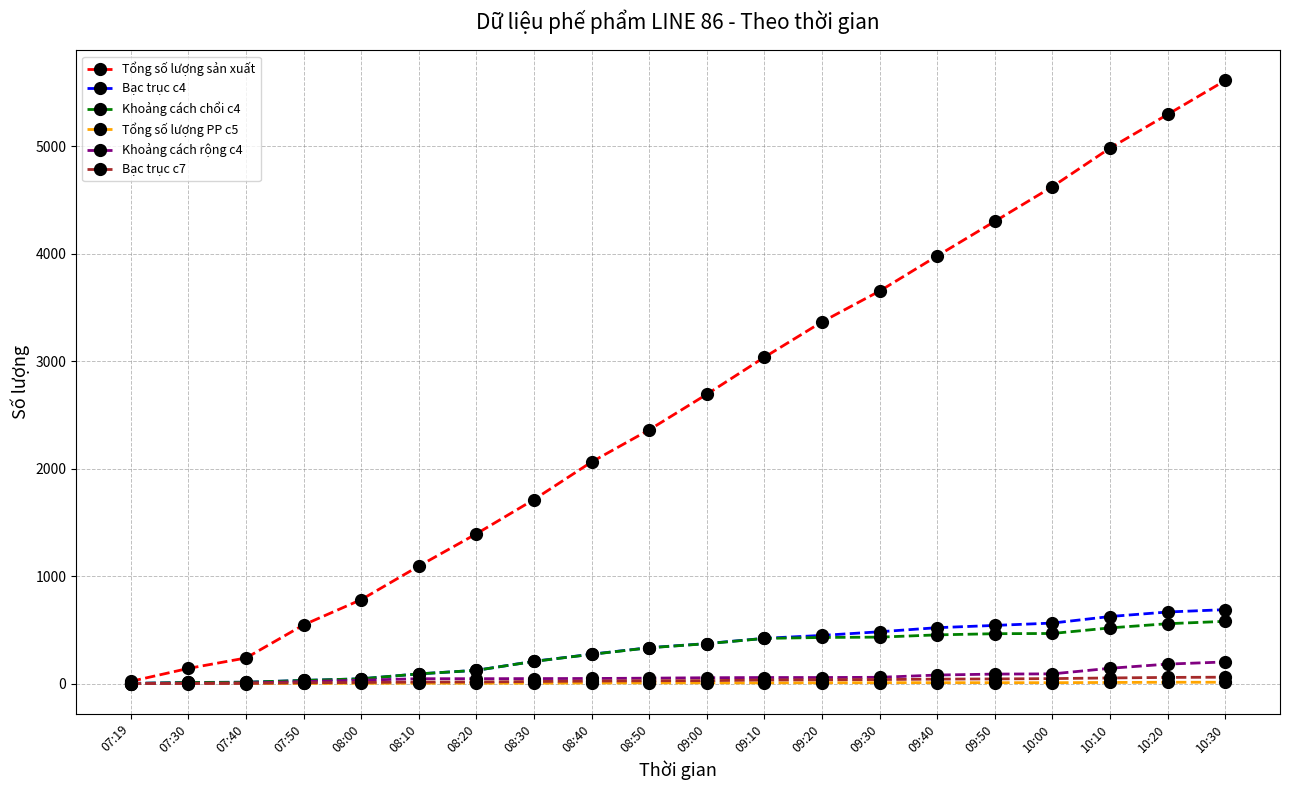

What is the minimum value for Khoảng cách chổi c4?

1